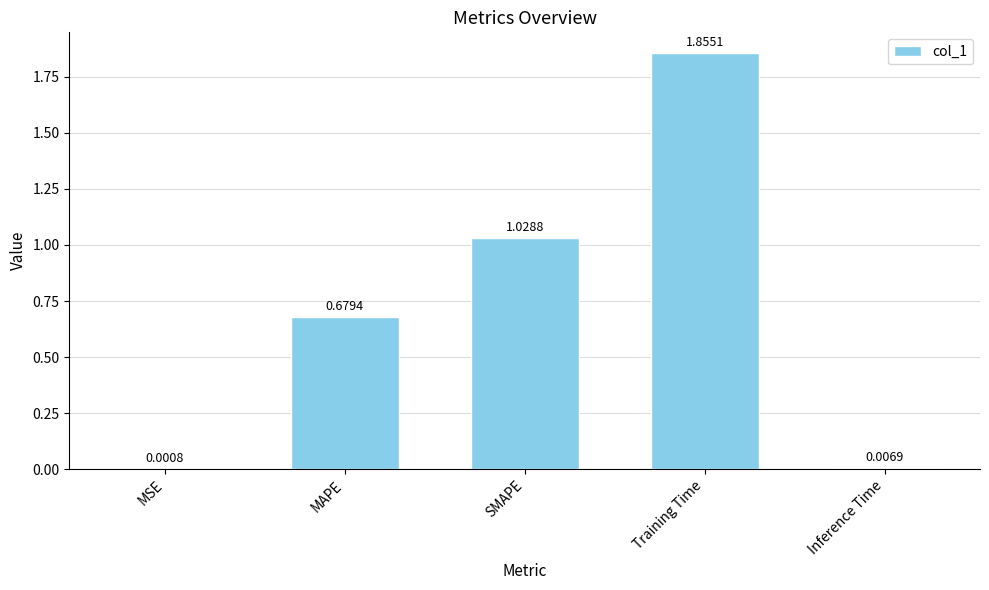

How many series are shown in this chart?

1